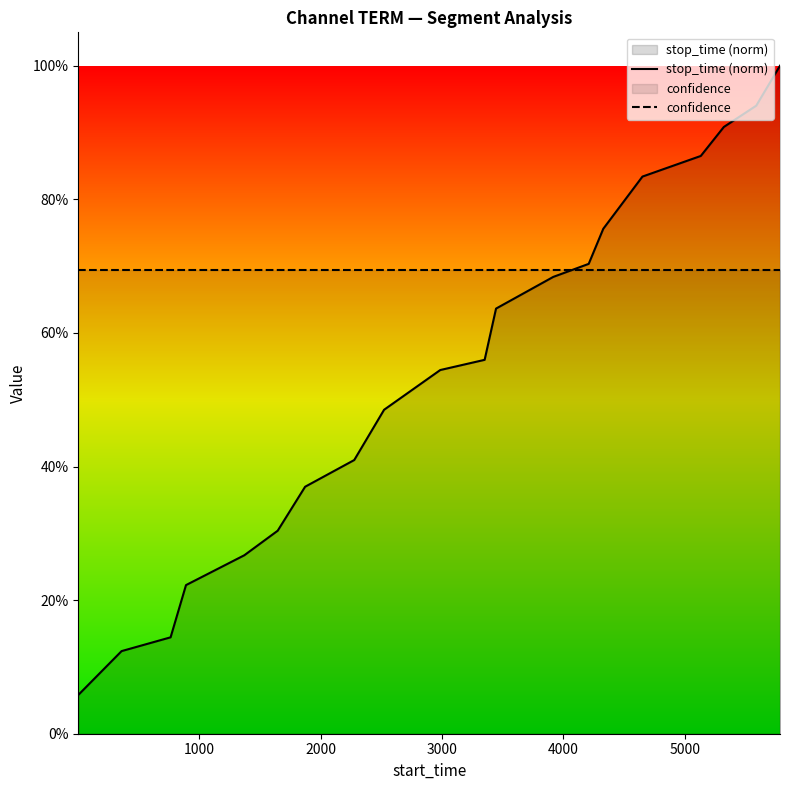

True or false: stop_time (norm) has more than 0 points higher than both neighbors.

False